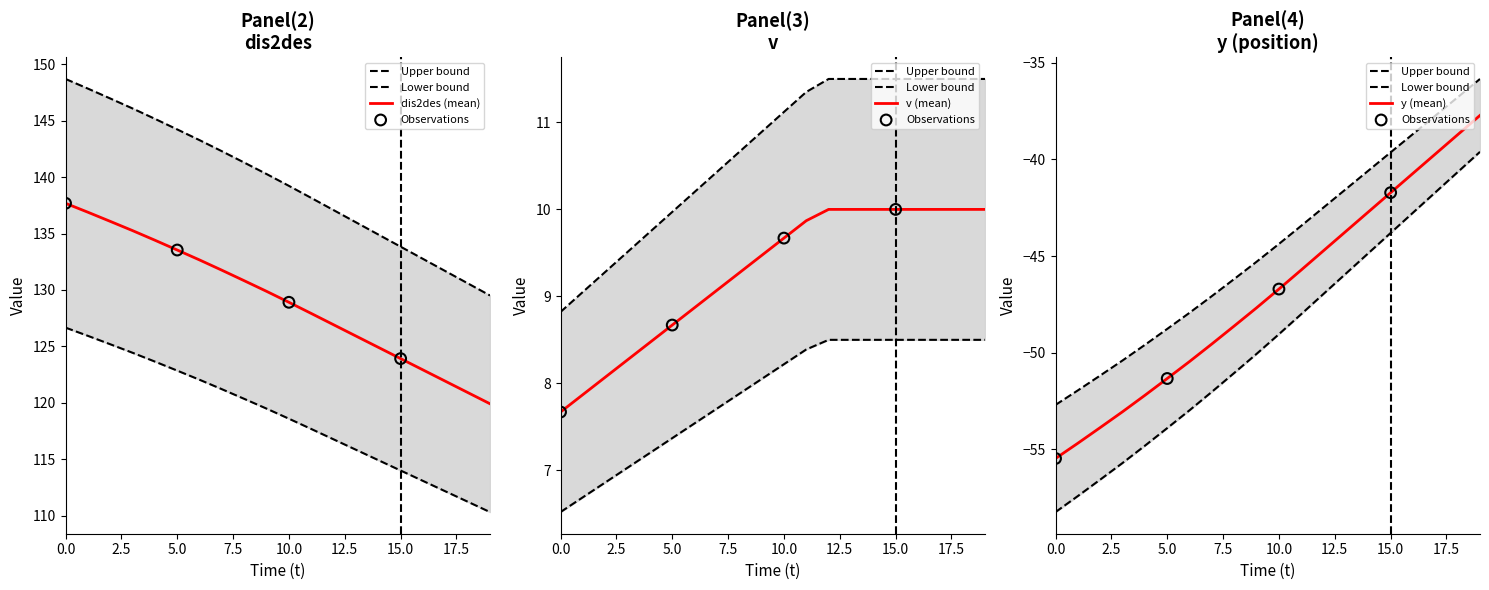

Which series has the largest Y range (max minus min)?

dis2des